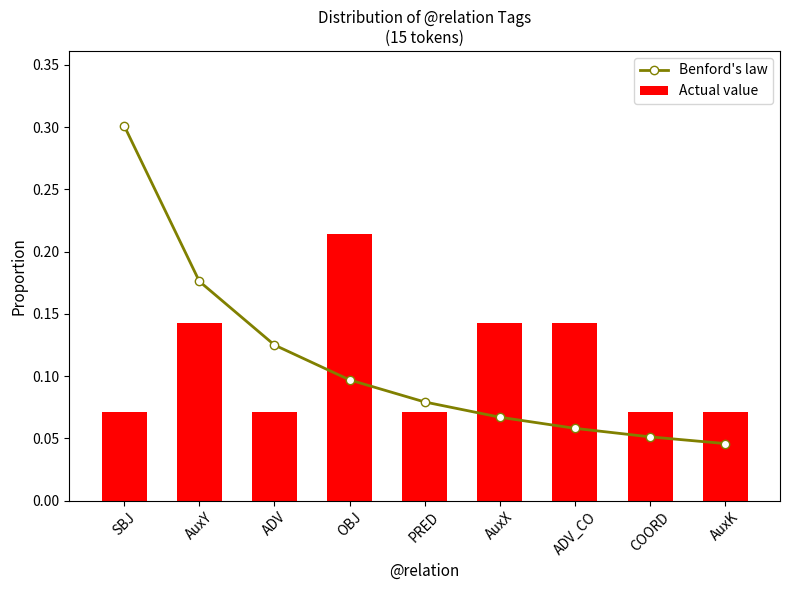

What is the sum of the Benford's law values at COORD and AuxK?

0.1